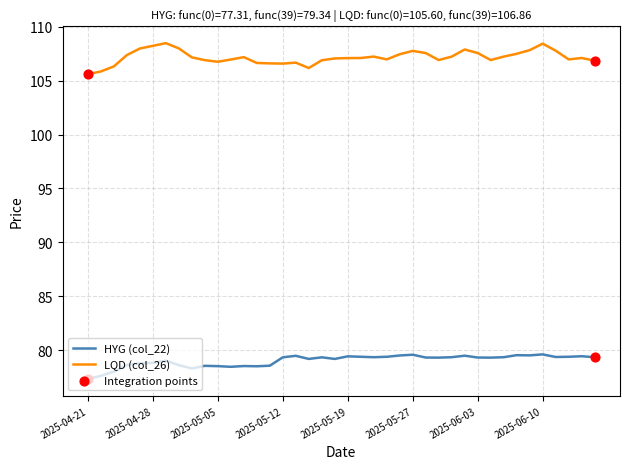

Which series has the widest spread of values?

LQD (col_26)